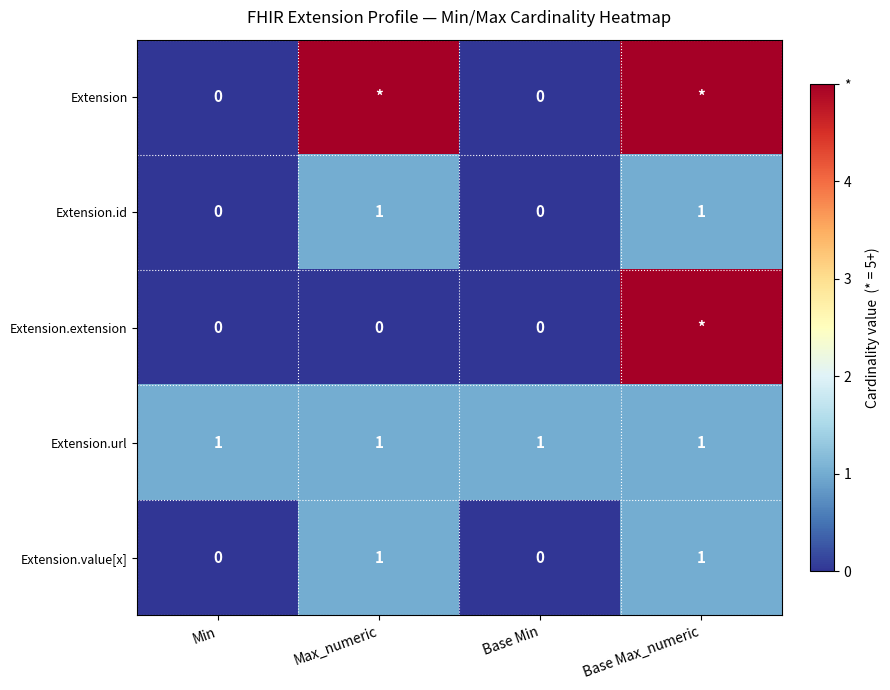

Is the value of Extension.extension at Base Min greater than the value of Extension.id at Max_numeric?

No